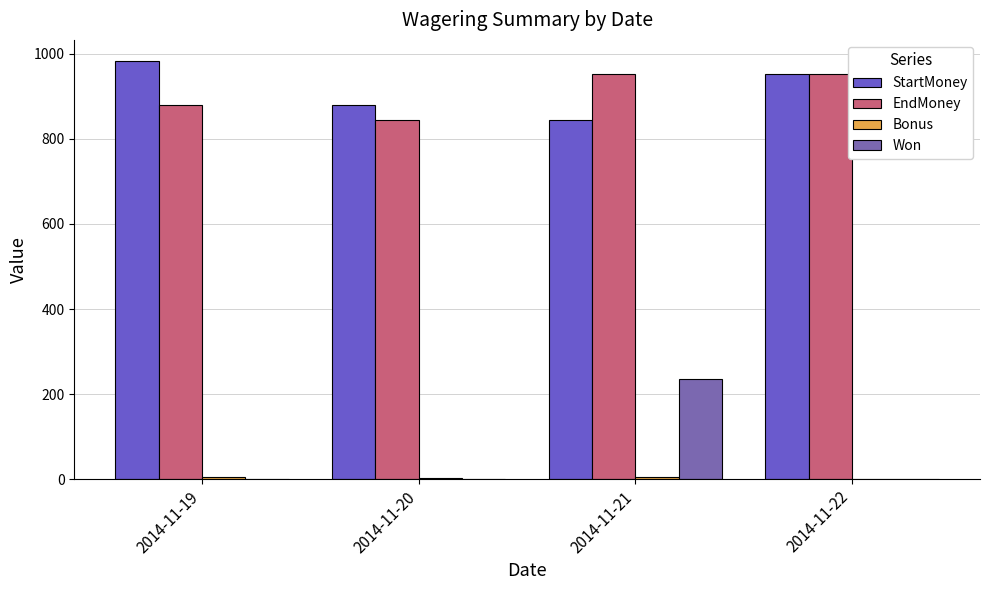

At which category is the sum across all series the highest?

2014-11-21